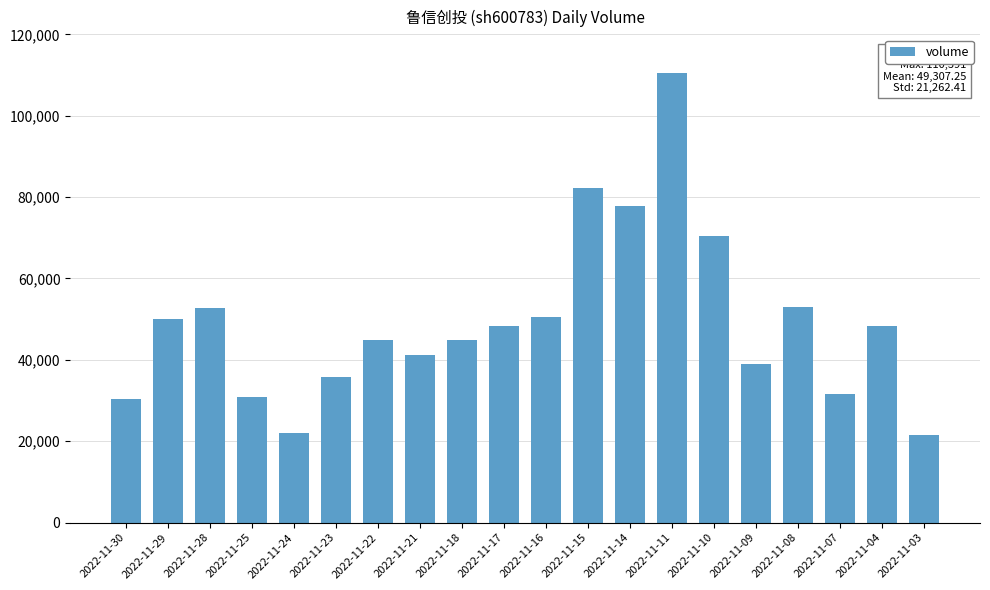

What is the change in value from 2022-11-24 to 2022-11-22?

+22735